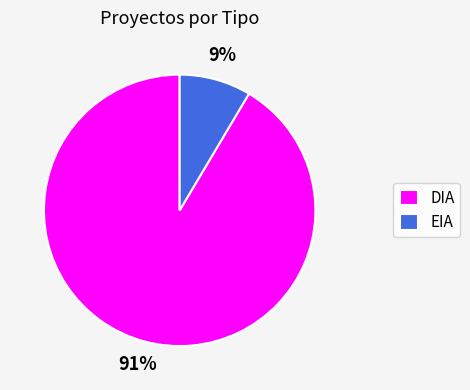

Rank the categories by value from highest to lowest.

DIA, EIA